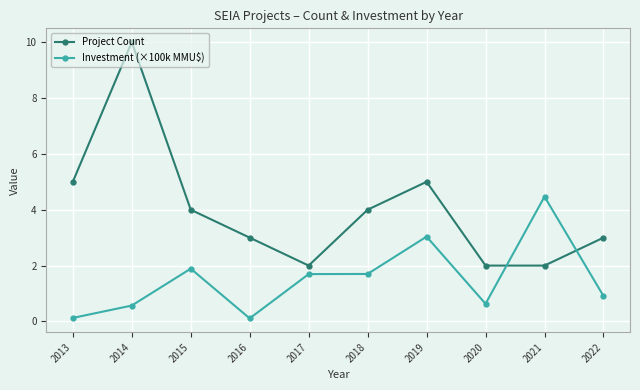

At which category does Project Count reach its first local valley?

2017